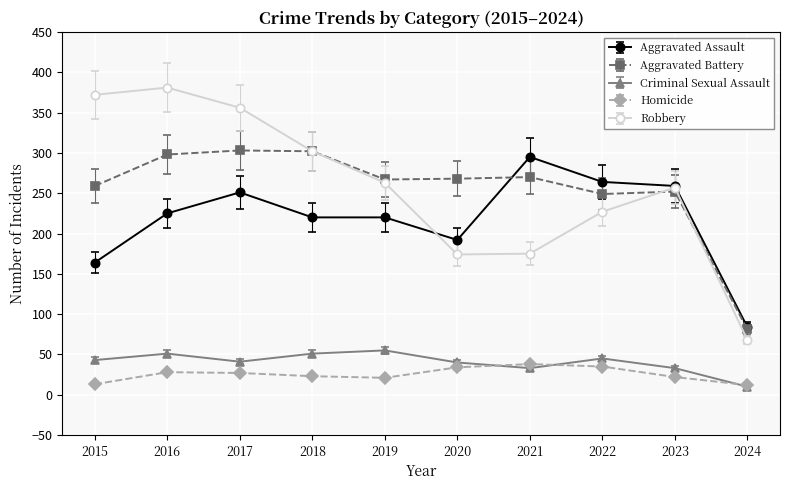

Is the value of Robbery at 2023 greater than the value of Criminal Sexual Assault at 2017?

Yes